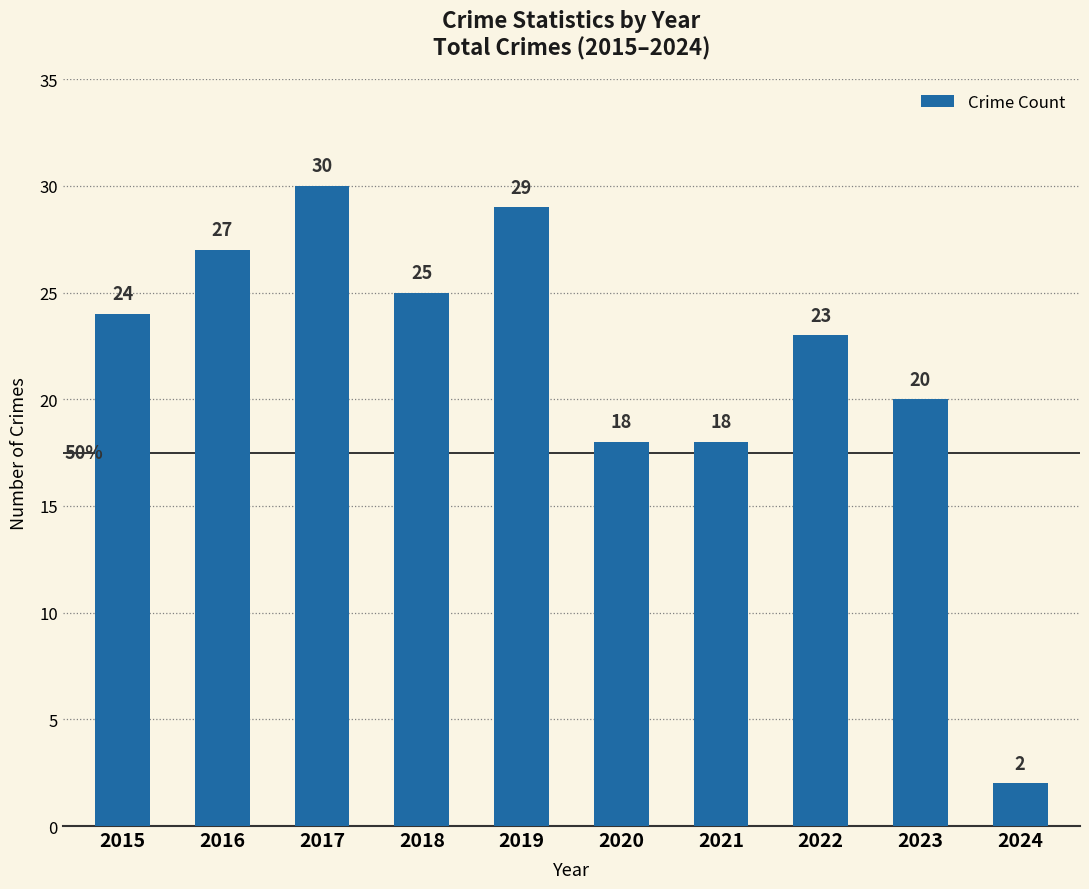

What is the sum of the values at 2015 and 2018?

49